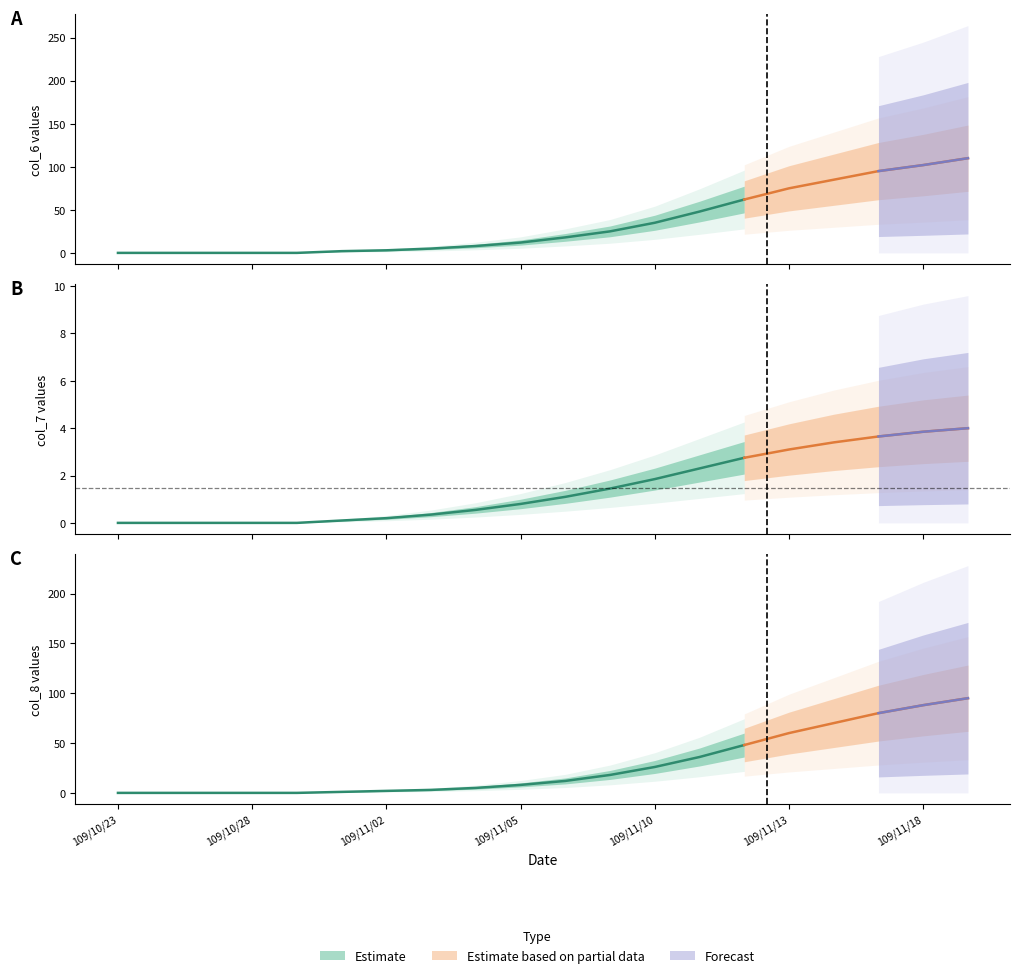

What is the sum of the col_8 values at 109/11/04 and 109/10/23?

5.0